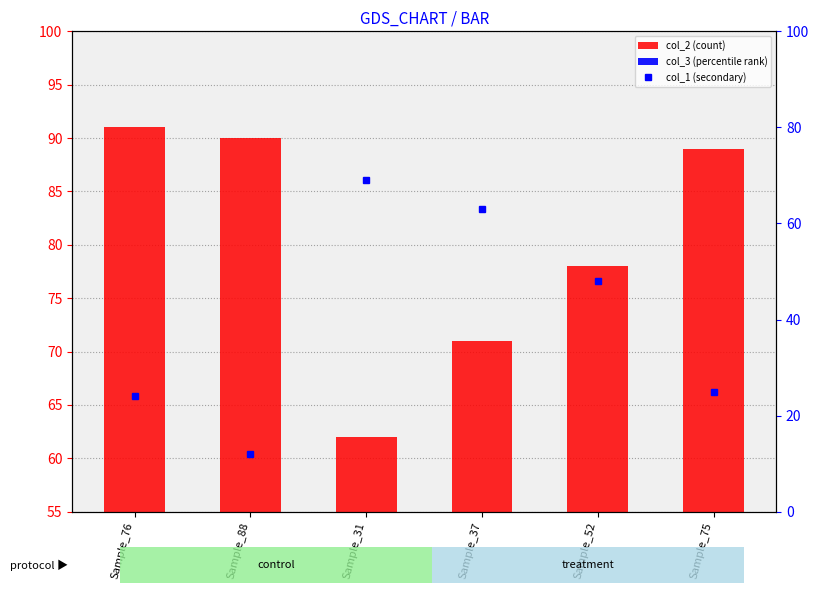

Which series has the largest range (max minus min)?

col_1 (secondary)